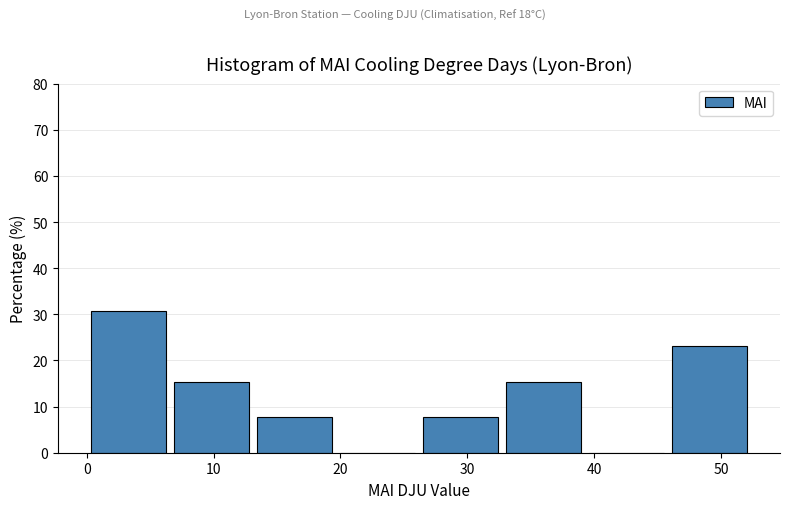

Reading left to right, transcribe this chart: for each bar, give the range it covers on the x-axis and its height. Neither the bar edges nor the heights are printed on the chart, so give them approximately, as read against the axes.

0 to 7: 31
7 to 13: 15
13 to 20: 8
20 to 26: 0
26 to 33: 8
33 to 39: 15
39 to 46: 0
46 to 52: 23